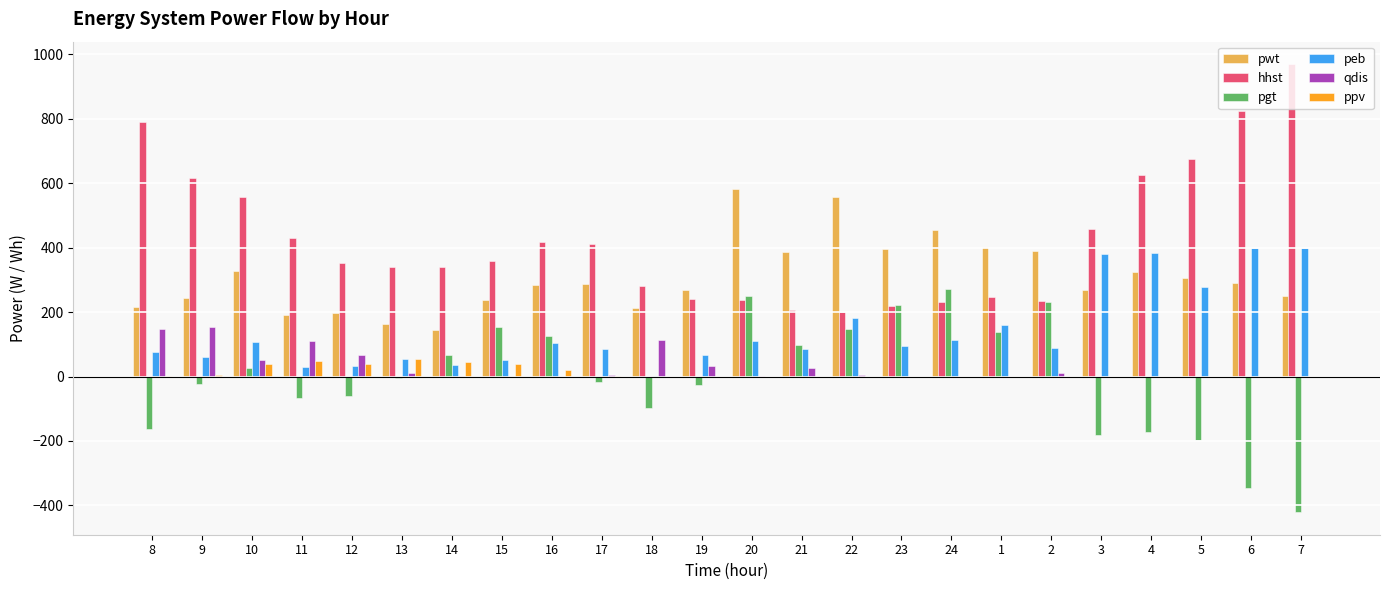

Which series changed the most between 22 and 6?

hhst